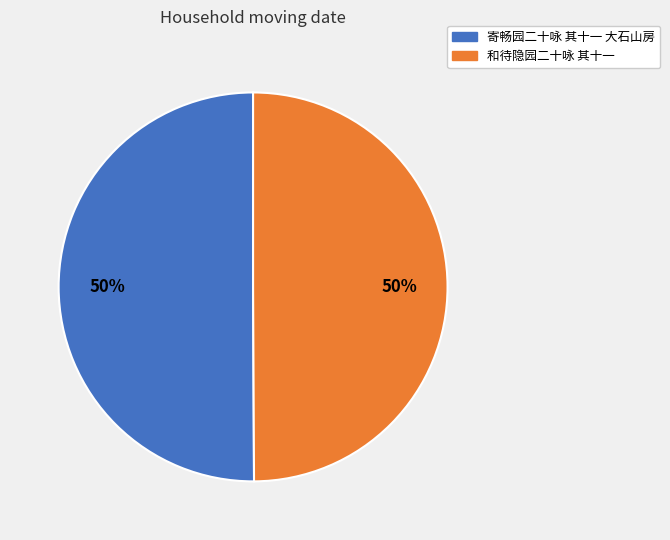

Approximately how many times larger is the value at 寄畅园二十咏 其十一 大石山房 compared to 和待隐园二十咏 其十一?

1.0